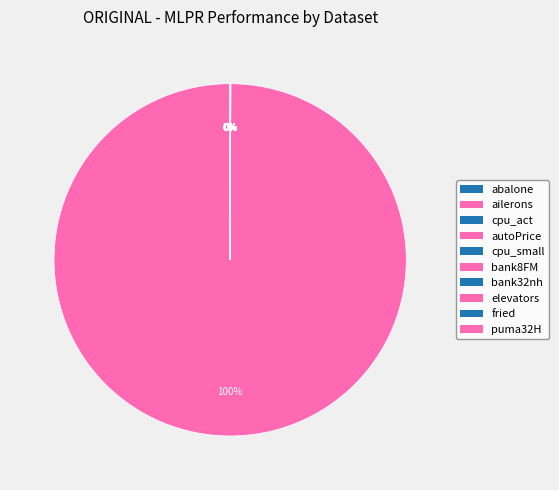

True or false: cpu_act accounts for 1% of the total.

False